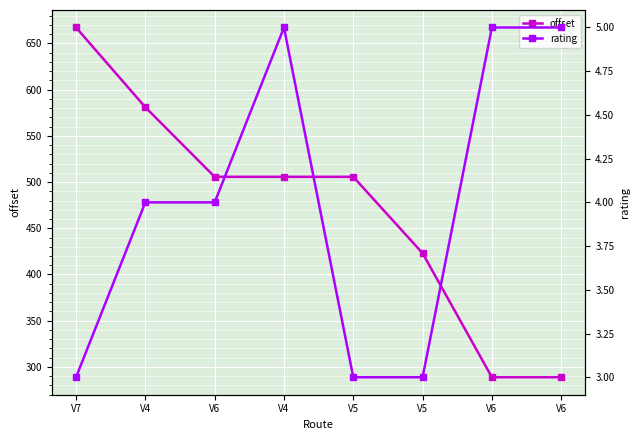

True or false: offset and rating intersect in this chart.

False